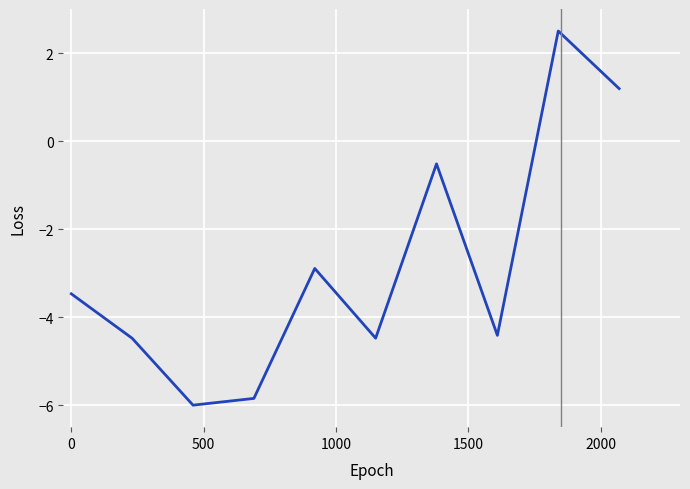

What is the minimum value shown in the chart?

-6.0